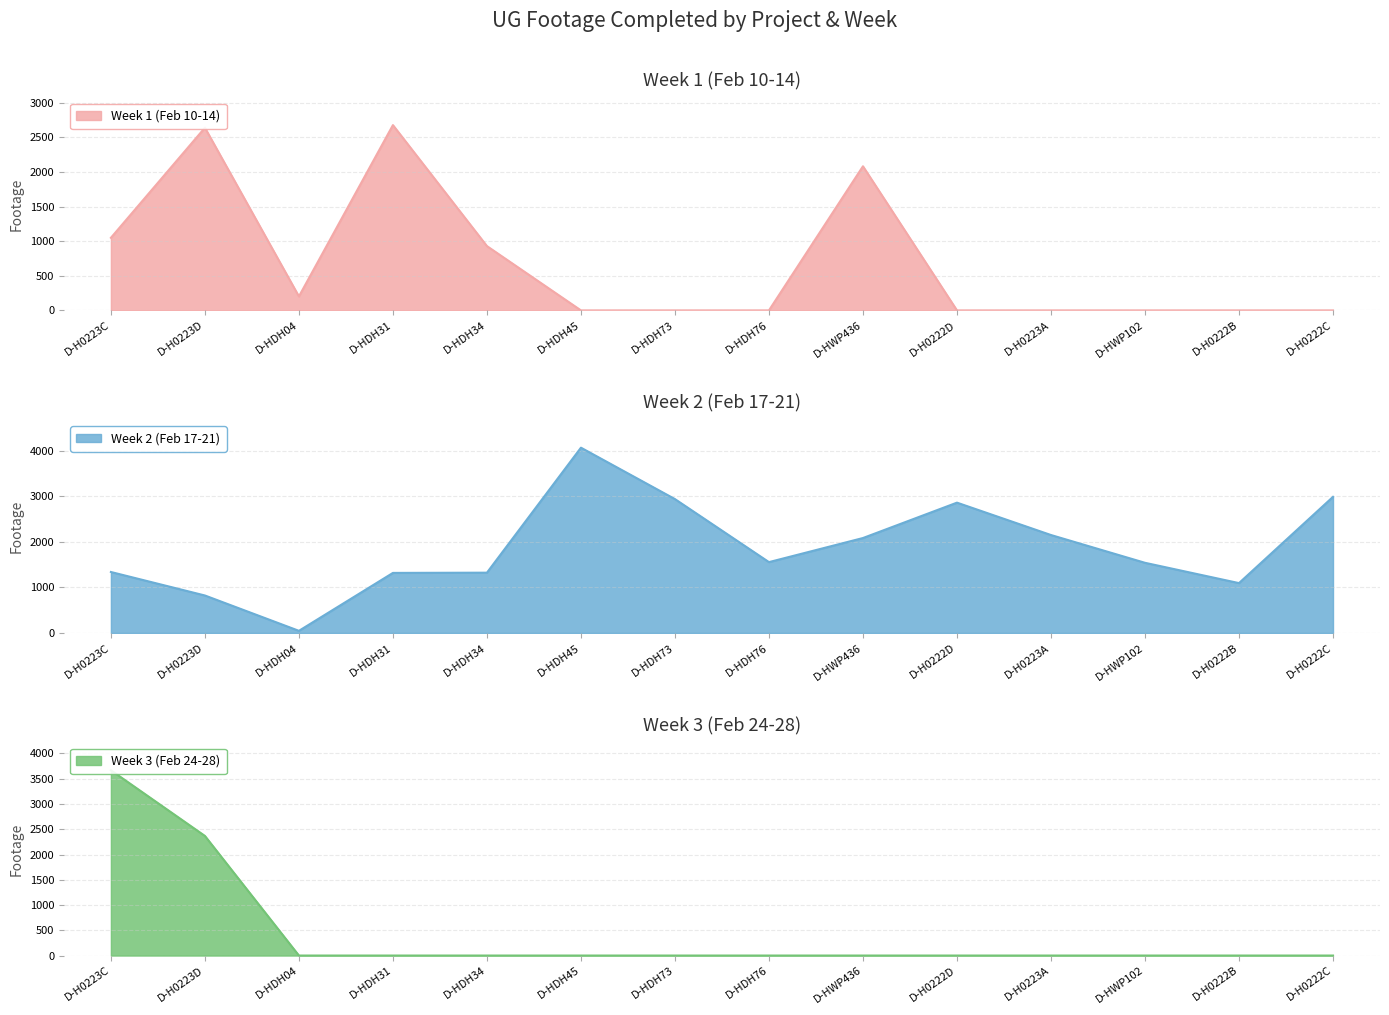

What position from the right is D-H0223D?

13